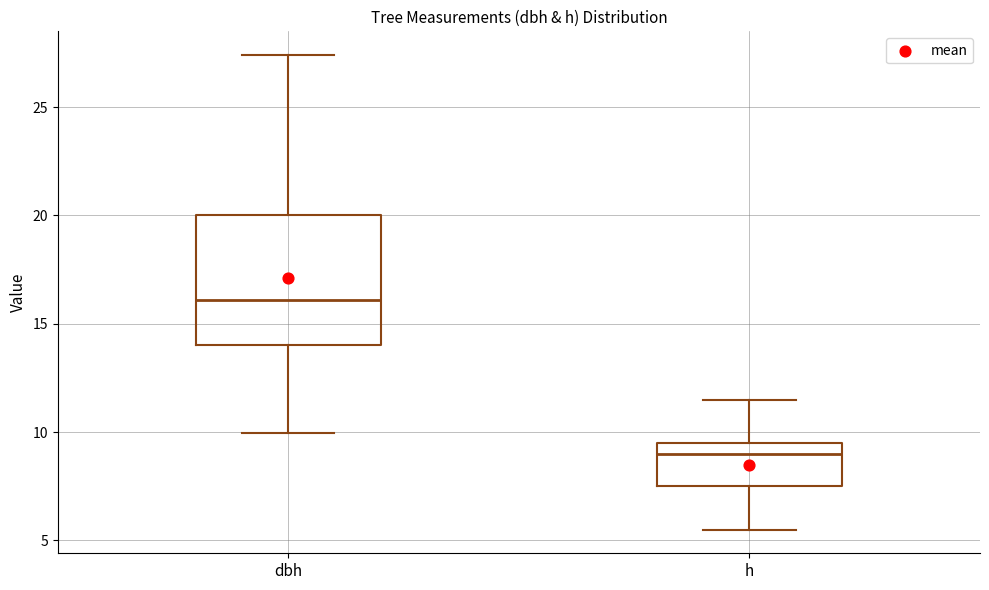

Reading left to right, transcribe this box plot: for each box, give where its median line is, the range the box spans, and where its two whiskers end, as read against the y-axis. The values are not printed on the chart, so give them approximately, as read against the axis.

dbh: median 16.0, box 14.0 to 20.0, whiskers 10.0 to 27.5
h: median 9.0, box 7.5 to 9.5, whiskers 5.5 to 11.5